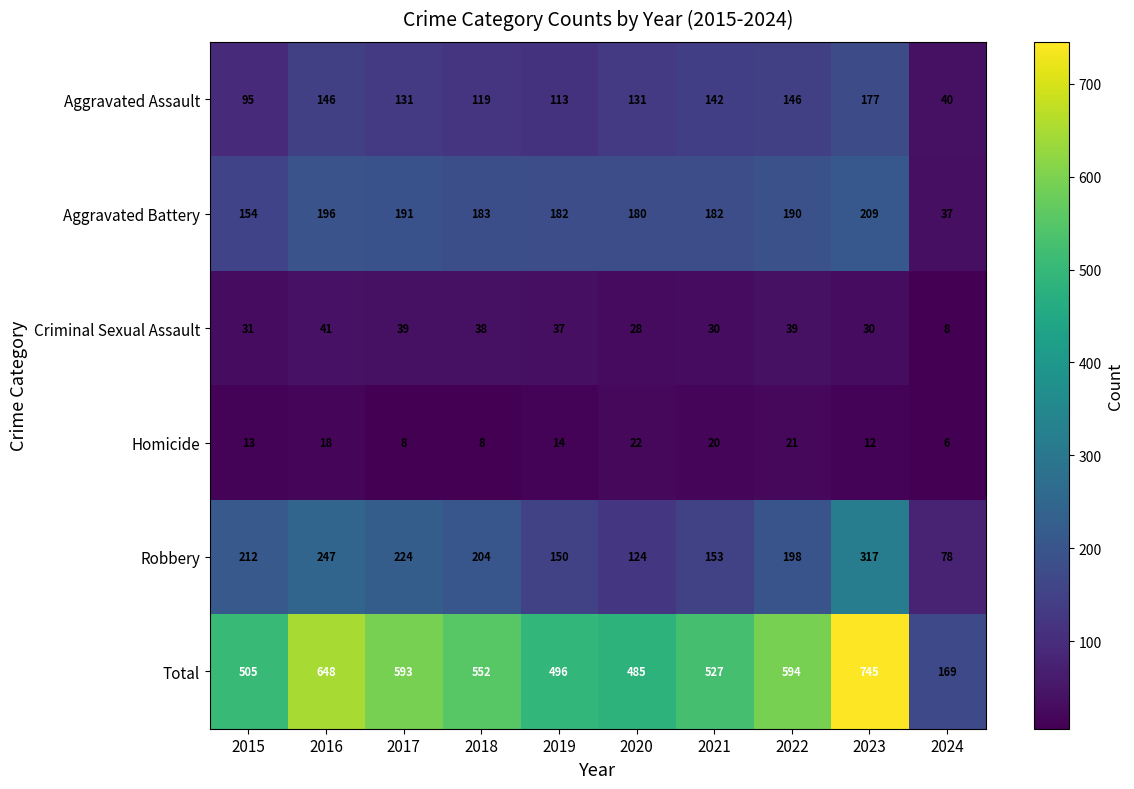

What is the sum of all Robbery values?

1907